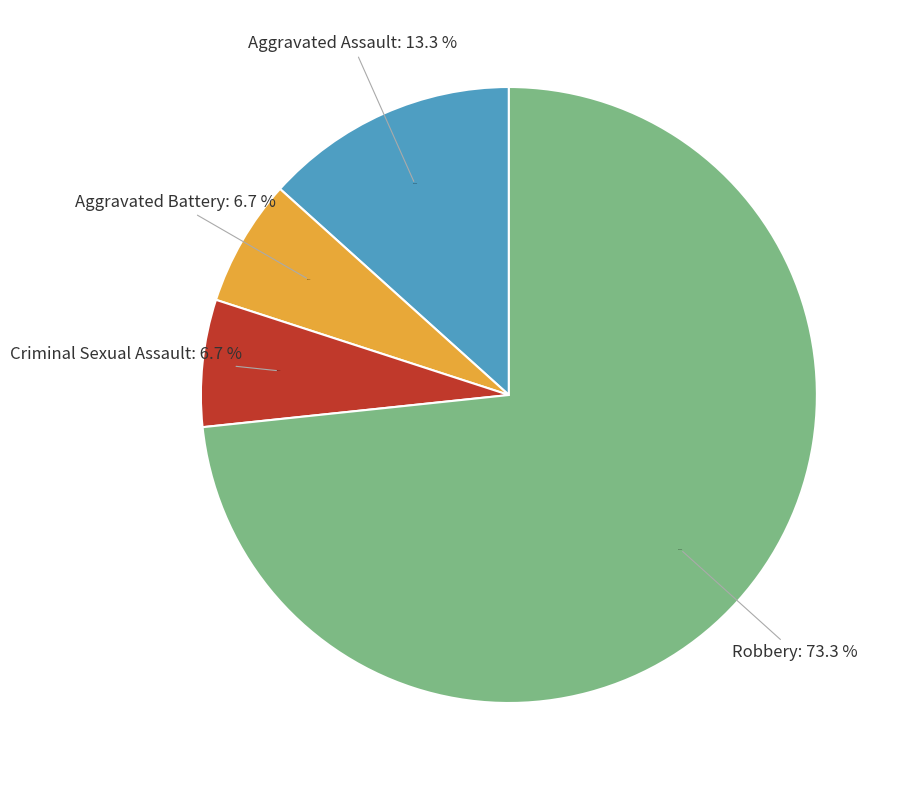

Which slice represents more than half of the pie?

Robbery